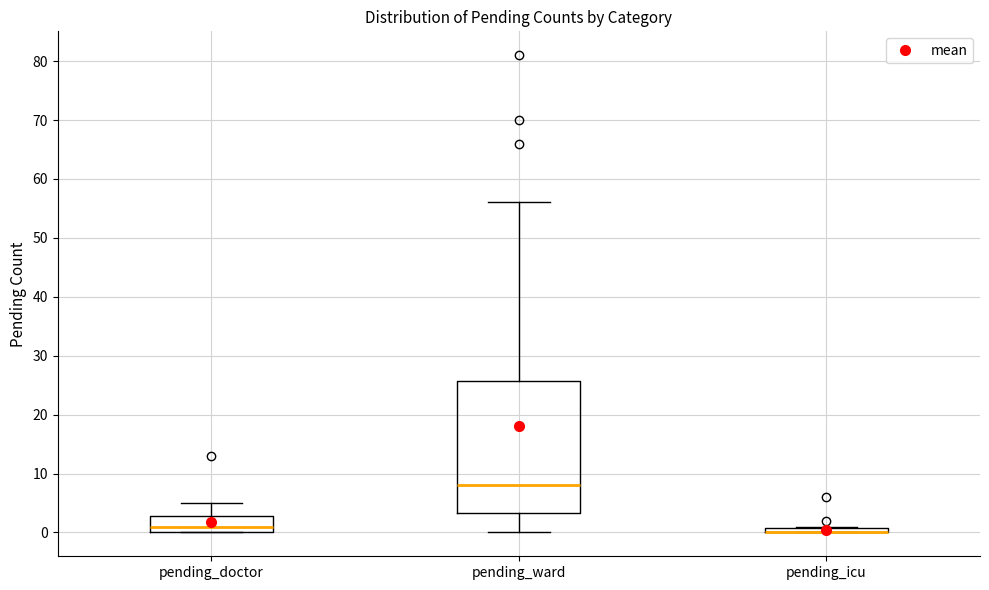

Where is the upper edge of the box for pending_icu on the y-axis? The values are not printed on the chart, so give them approximately, as read against the axis.

1